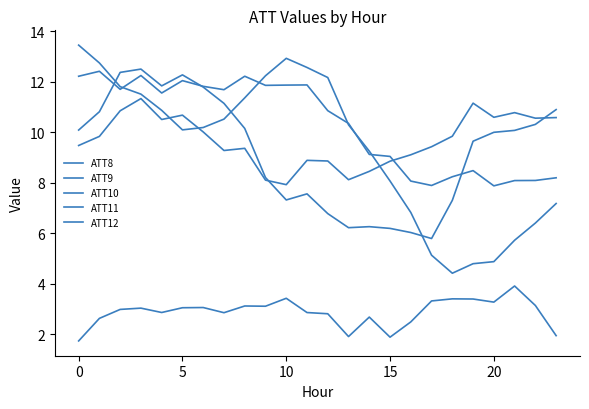

Reading left to right, extract all data points from this chart.

ATT8: 1.7	2.6	3.0	3.0	2.9	3.0	3.1	2.8	3.1	3.1	3.4	2.9	2.8	1.9	2.7	1.9	2.5	3.3	3.4	3.4	3.3	3.9	3.1	1.9
ATT9: 13.4	12.7	11.8	11.5	10.9	10.1	10.2	10.5	11.4	12.2	12.9	12.6	12.2	10.3	9.2	8.1	6.8	5.1	4.4	4.8	4.9	5.7	6.4	7.2
ATT10: 10.1	10.8	12.4	12.5	11.8	12.3	11.8	11.1	10.1	8.2	7.3	7.6	6.8	6.2	6.3	6.2	6.0	5.8	7.3	9.6	10.0	10.1	10.3	10.9
ATT11: 12.2	12.4	11.7	12.2	11.6	12.0	11.8	11.7	12.2	11.9	11.9	11.9	10.9	10.3	9.1	9.0	8.1	7.9	8.2	8.5	7.9	8.1	8.1	8.2
ATT12: 9.5	9.8	10.8	11.3	10.5	10.7	10.0	9.3	9.4	8.1	7.9	8.9	8.9	8.1	8.4	8.8	9.1	9.4	9.8	11.1	10.6	10.8	10.6	10.6